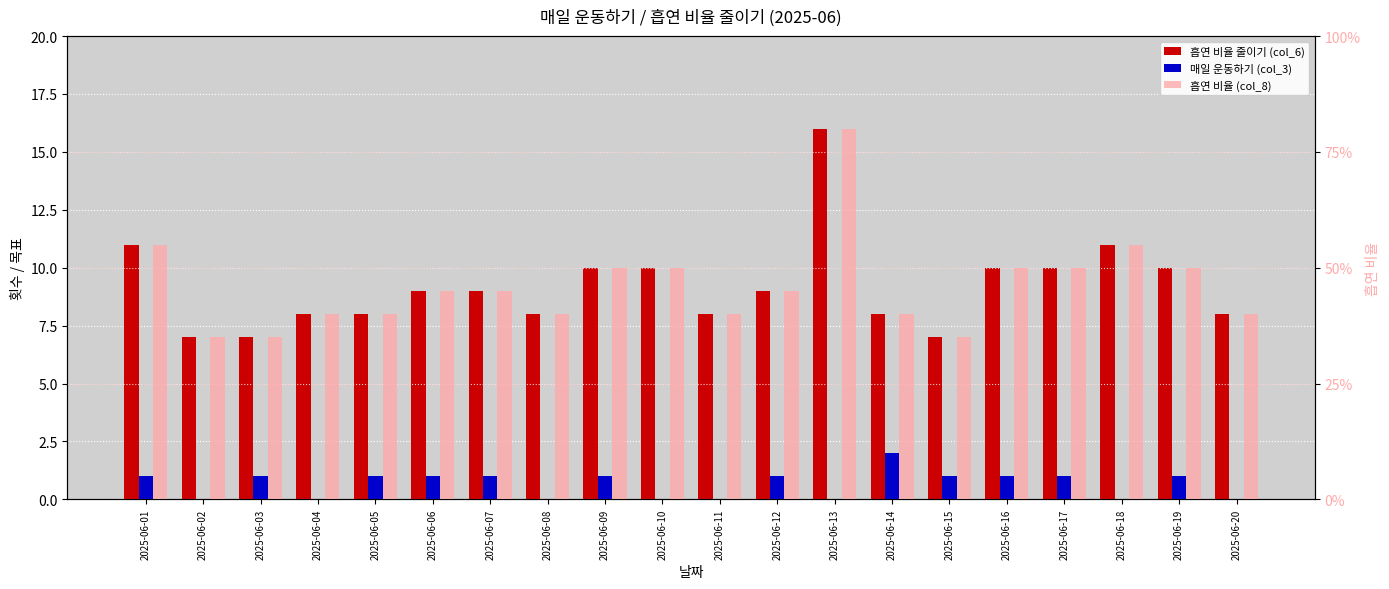

What is the average value of the 흡연 비율 줄이기 (col_6) series?

9.2